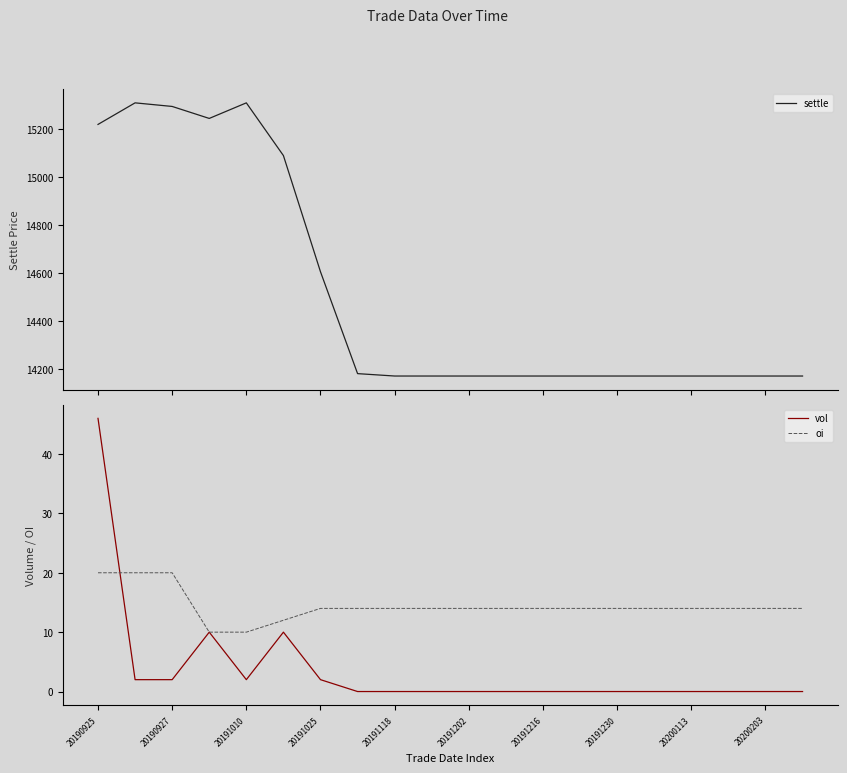

The vol series shows 0 at 20191230. True or false?

True